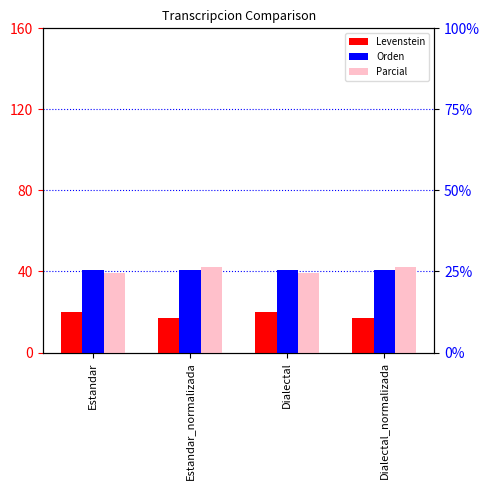

What is the total value across all series at Dialectal?

99.8